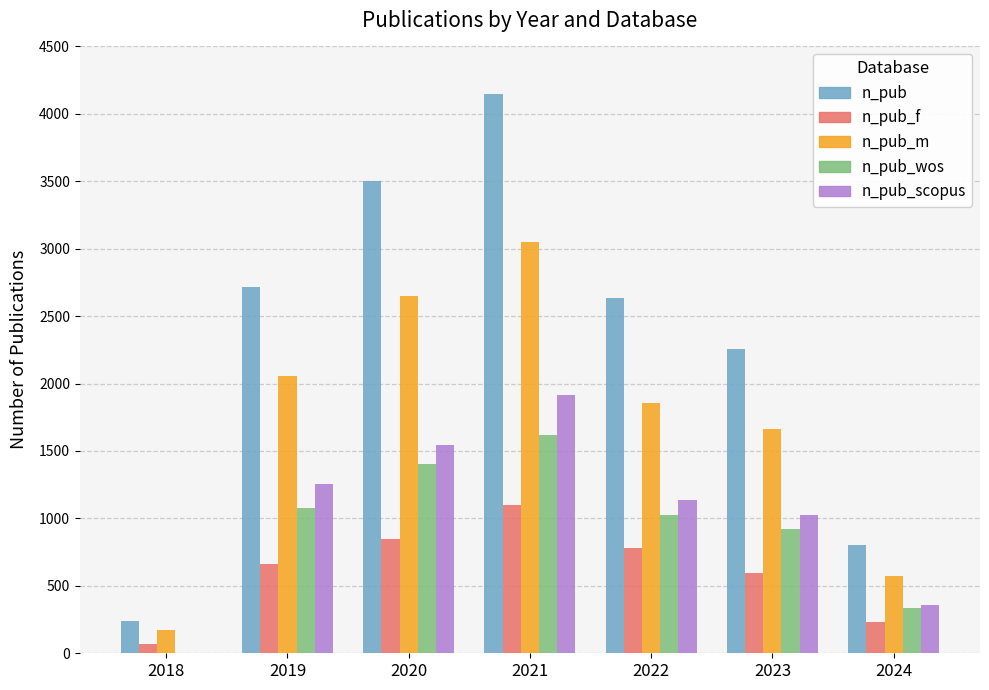

What are all the series names shown in the legend?

n_pub, n_pub_f, n_pub_m, n_pub_wos, n_pub_scopus